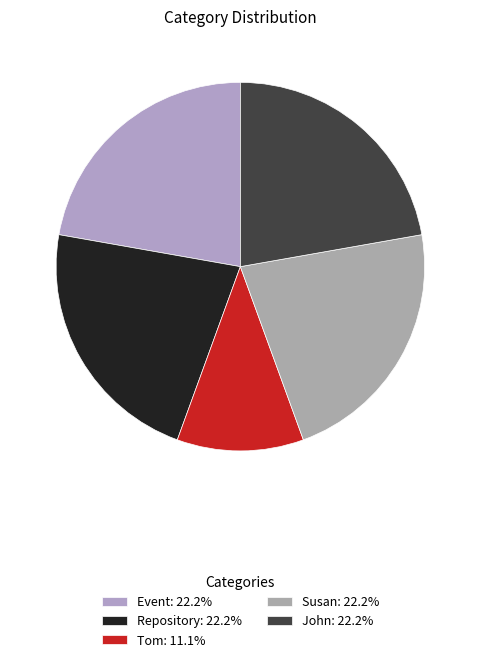

Is there a majority slice in this chart?

No